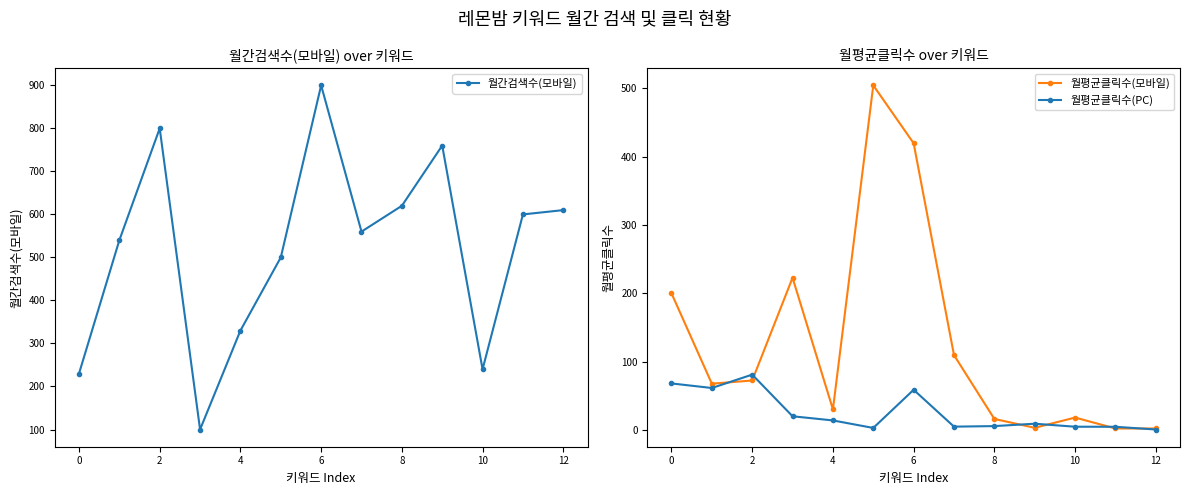

Where is the first local maximum for 월평균클릭수(PC)?

2